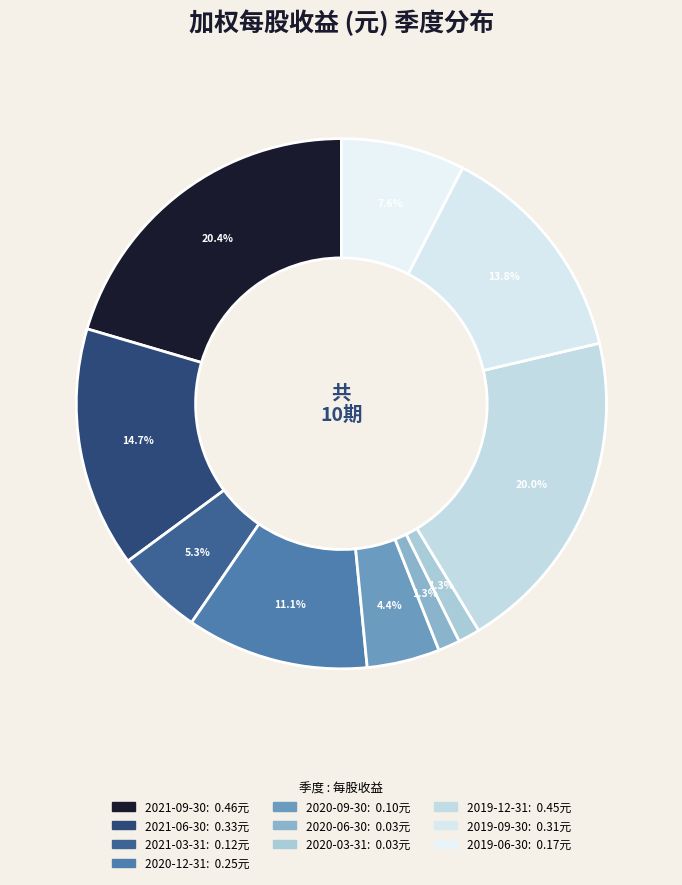

To the nearest percent, what is the difference between the 2020-12-31 and 2020-03-31 slice percentages?

10%